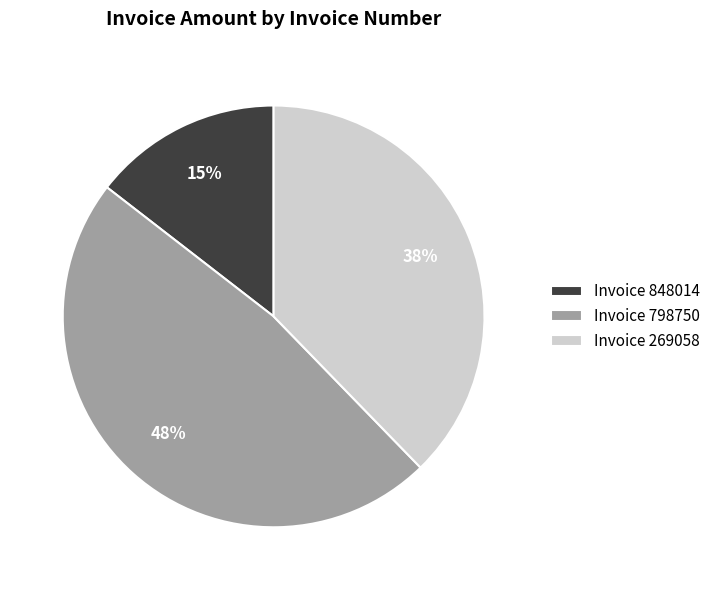

The Invoice 269058 slice represents 38% of the pie. True or false?

True